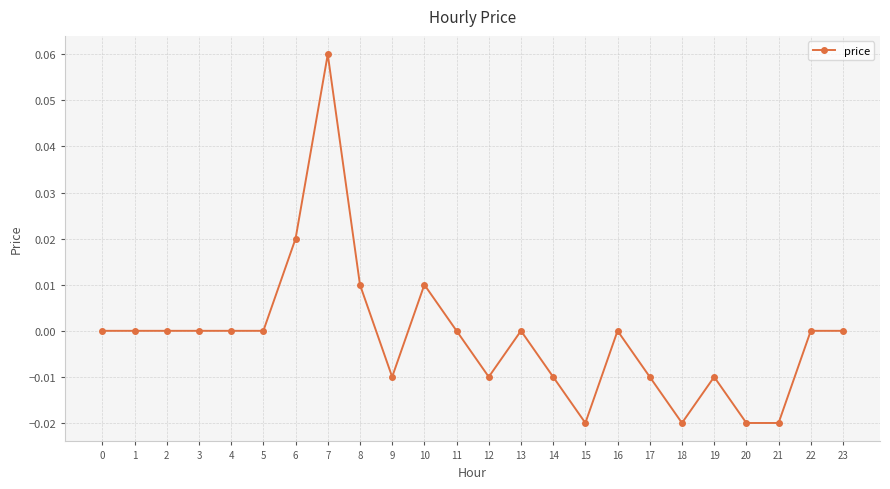

Between 18 and 11, which is larger?

11